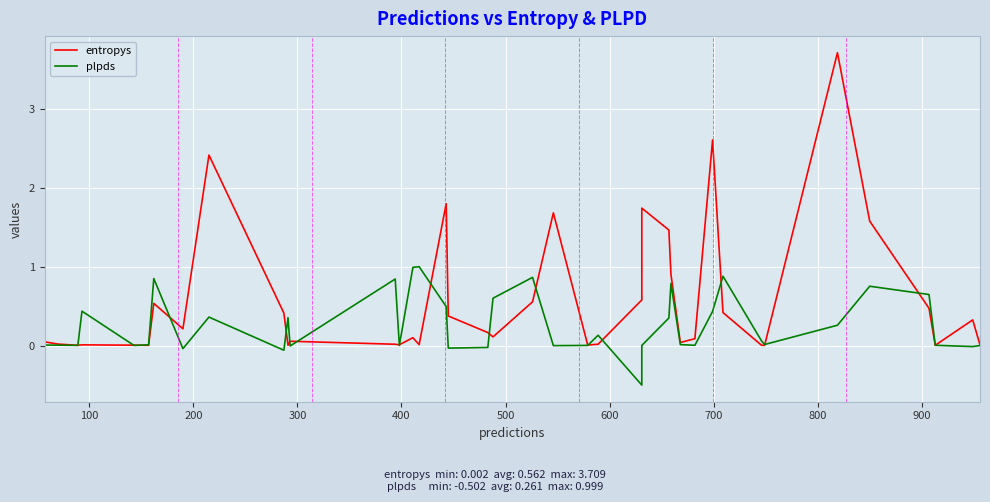

What is the smallest value displayed?

-0.5